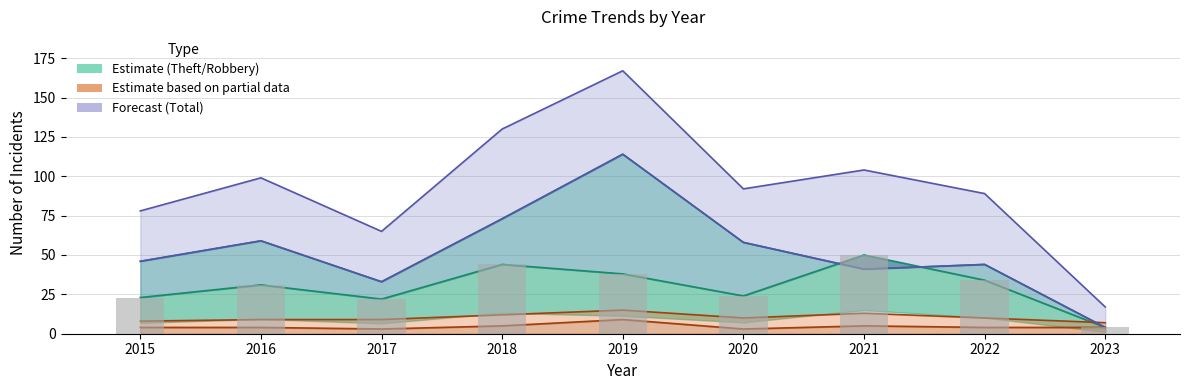

At which label does the data first exceed 31?

2018